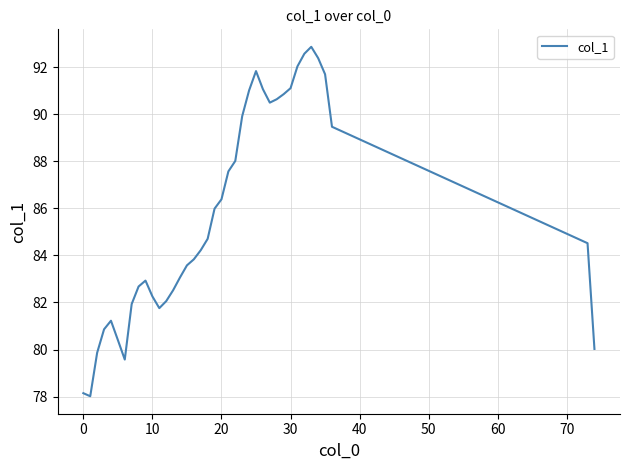

What is the minimum value shown in the chart?

78.0